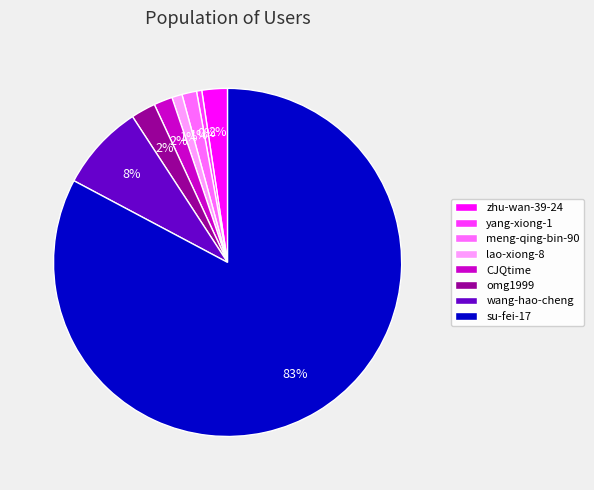

Is the sum of zhu-wan-39-24 and omg1999 greater than half?

No